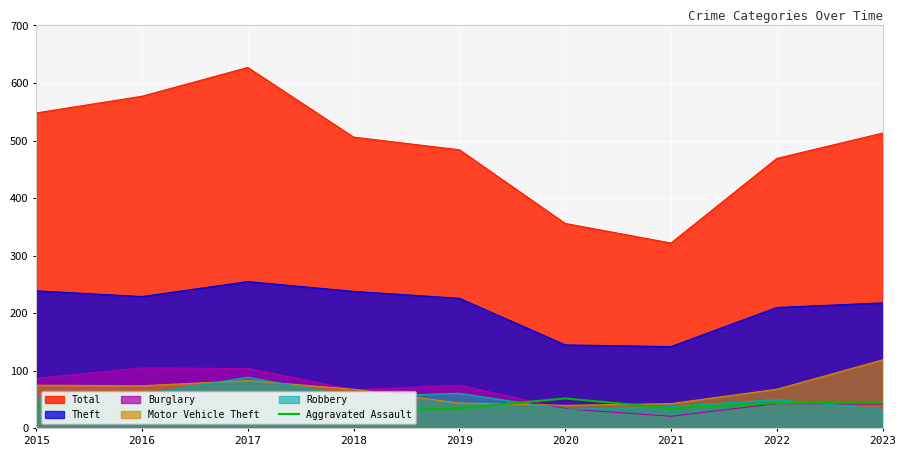

The Theft series shows 362 at 2023. True or false?

False